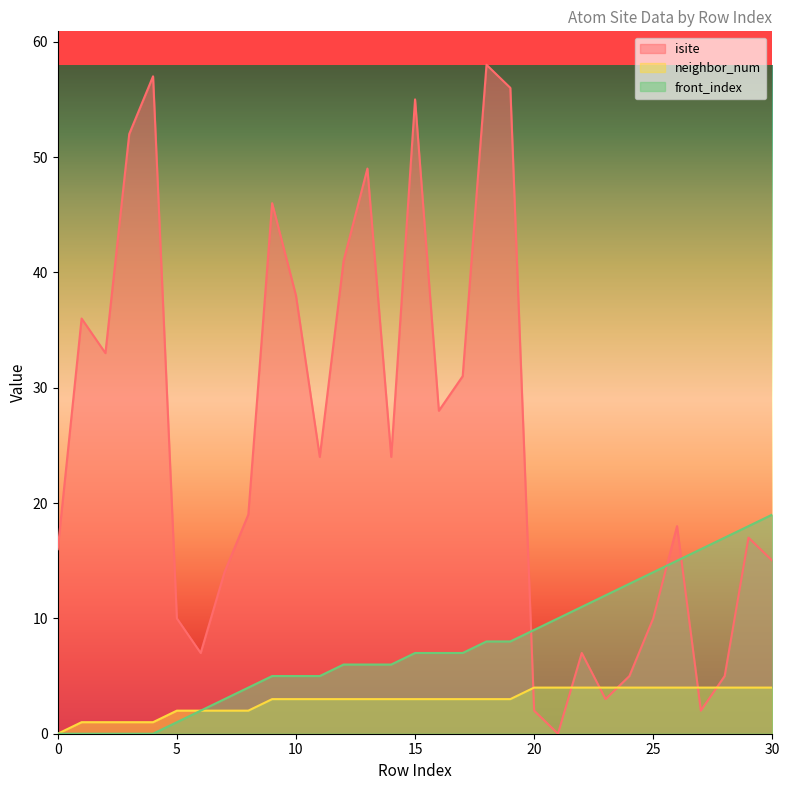

How many data points does each series have?

31